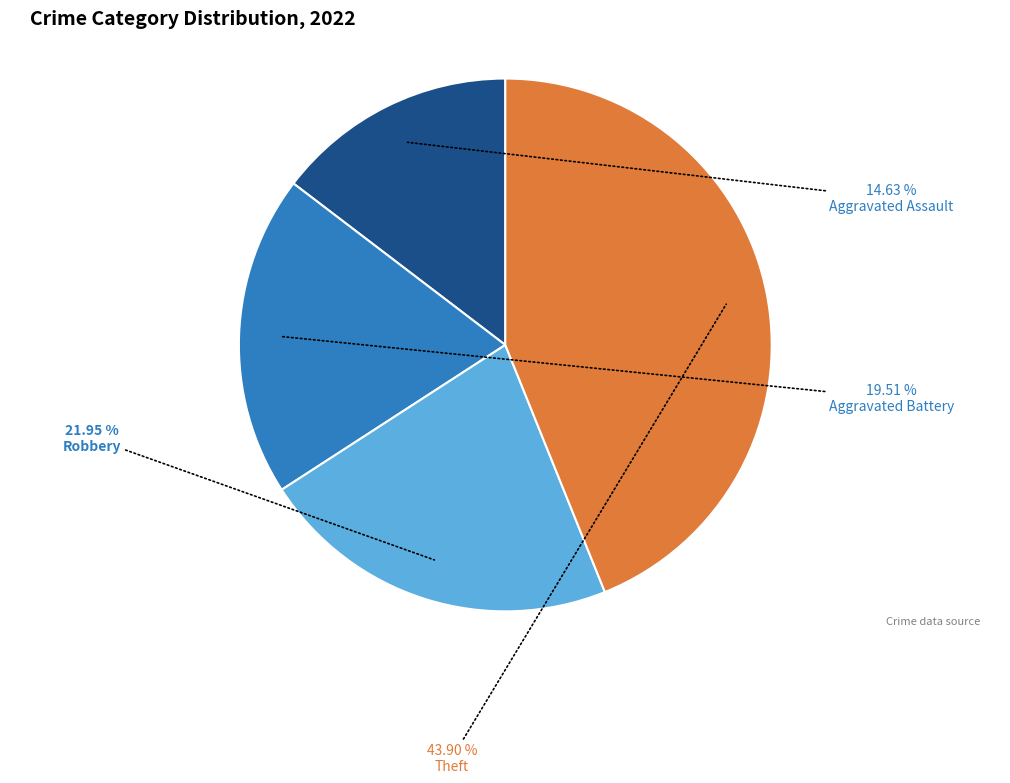

Which slice is the smallest?

Aggravated Assault